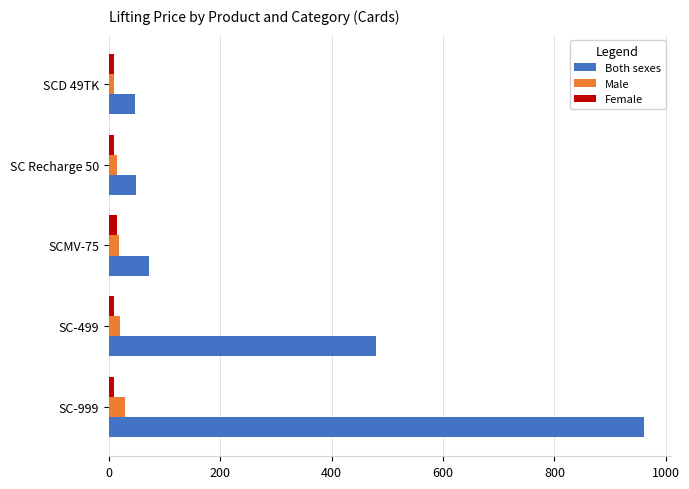

What is the maximum value shown in the chart?

961.5